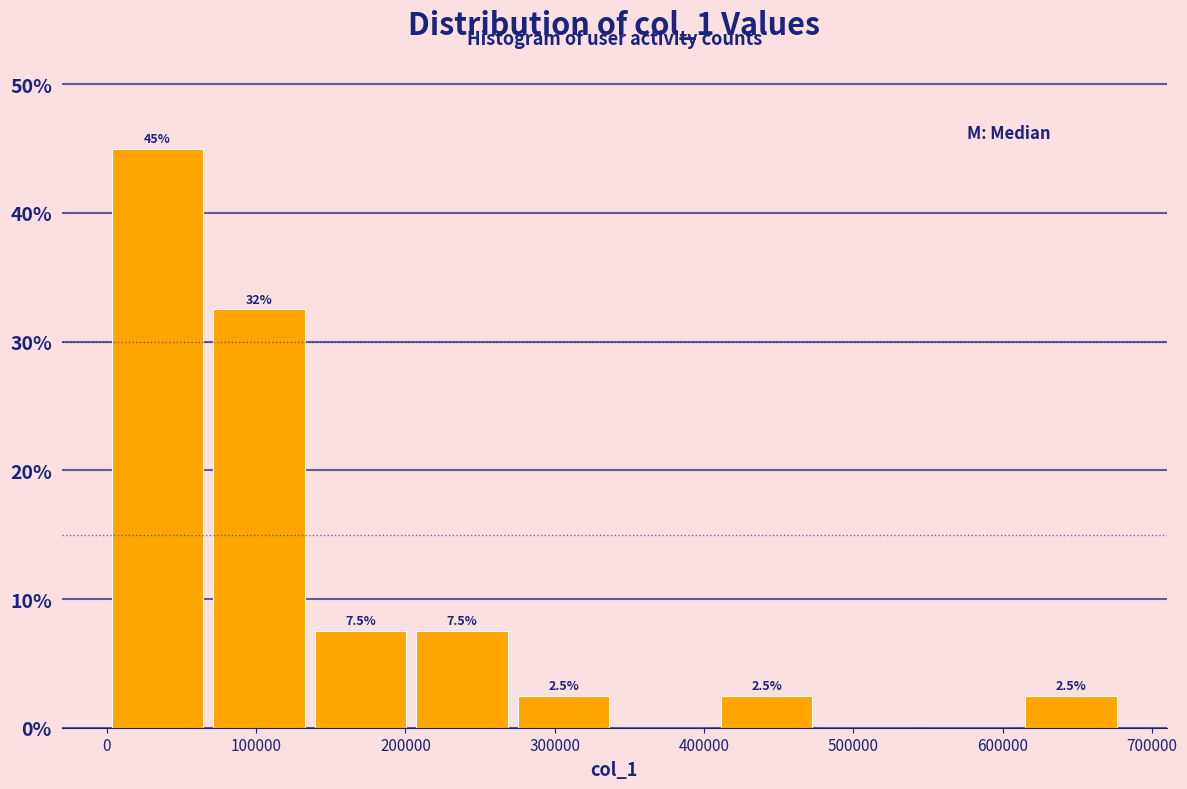

Which range on the x-axis has the tallest bar?

0 to 70000